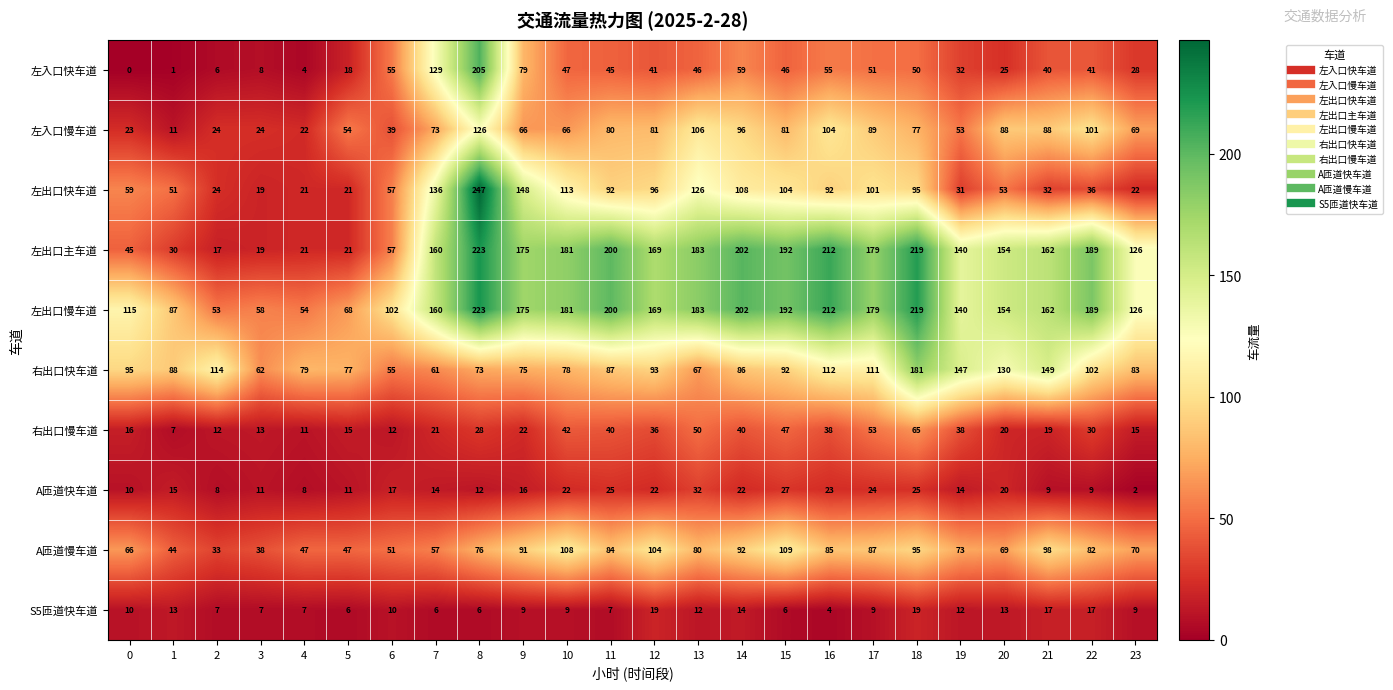

Which series changed the most between 11 and 21?

右出口快车道